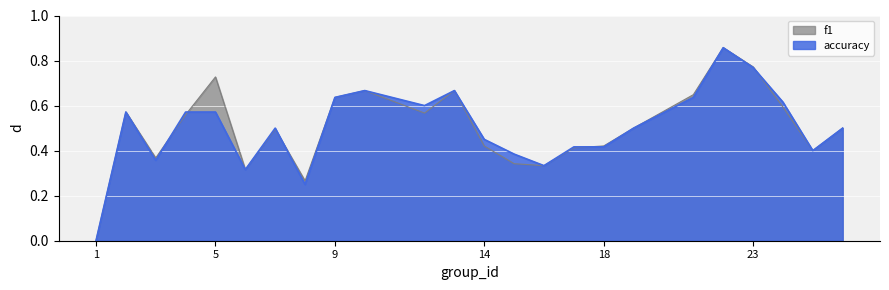

How many data points in accuracy are above 0?

23